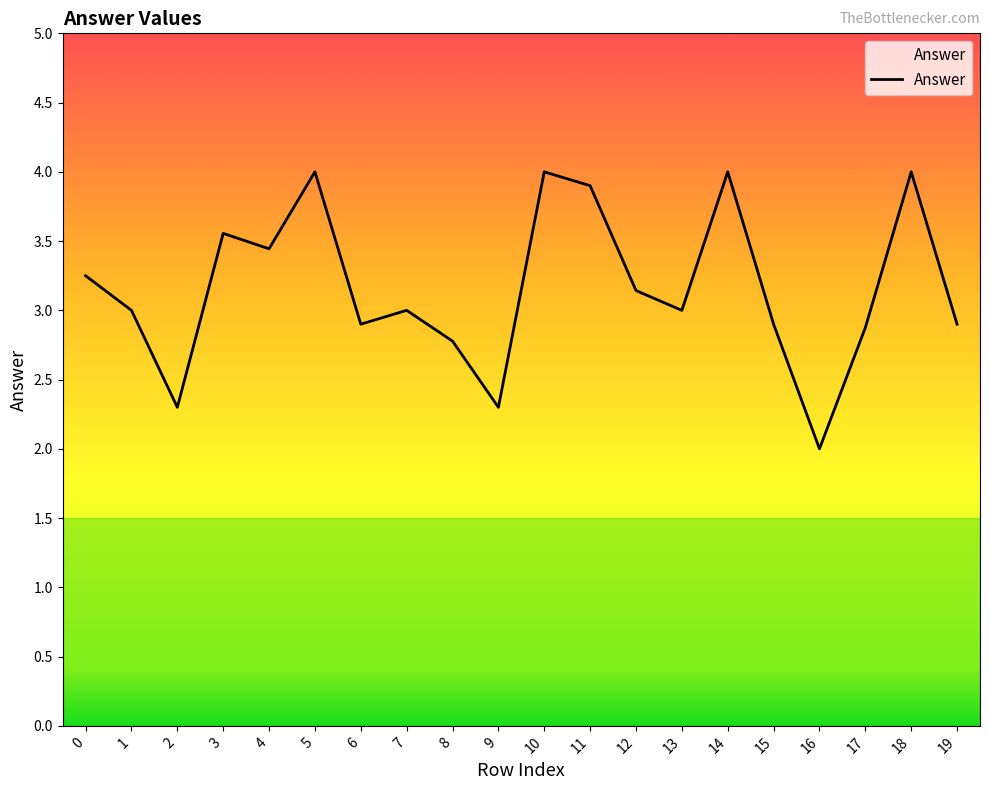

The chart shows a value of 0.9 at 4. True or false?

False